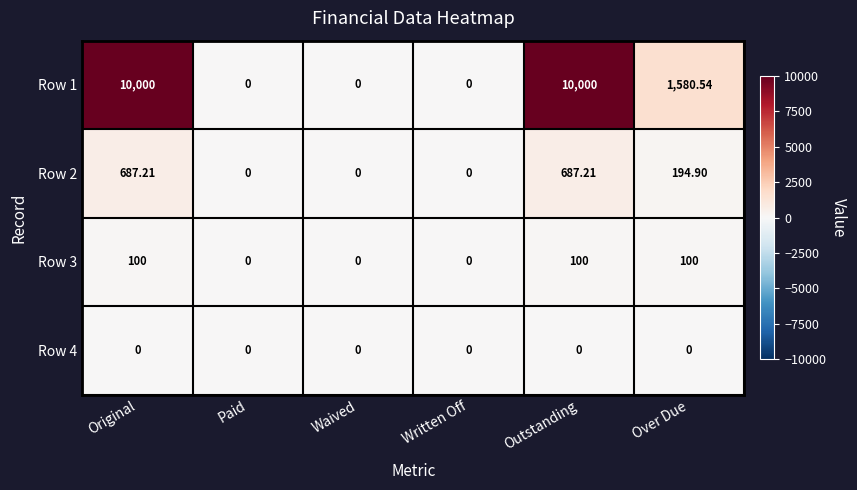

Is the value of Row 2 at Outstanding greater than the value of Row 4 at Paid?

Yes